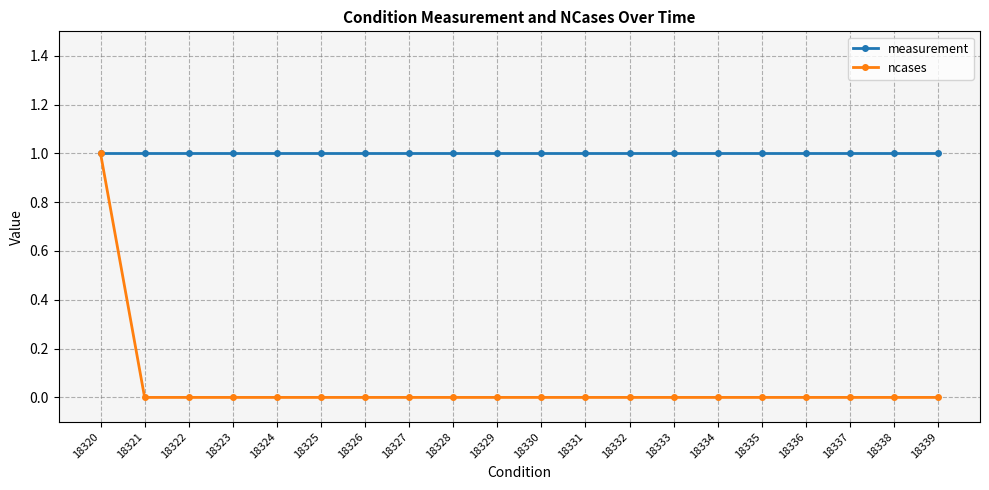

What is the maximum value for measurement?

1